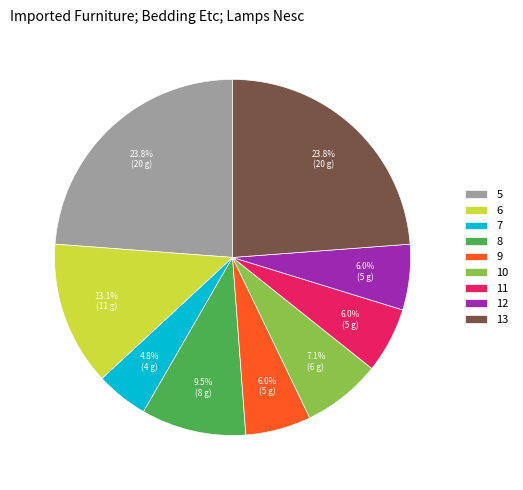

What is the smallest slice in the pie chart?

7